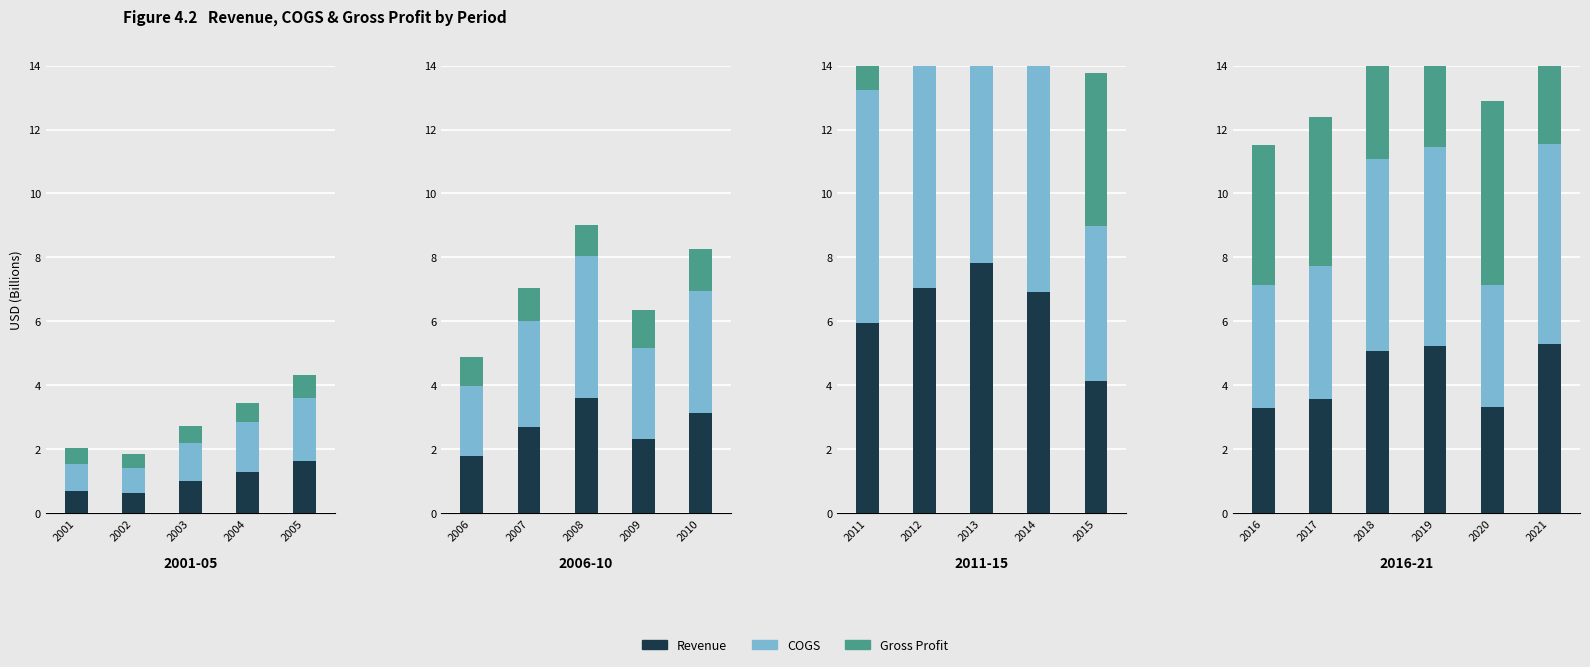

How many distinct data groups are displayed?

3